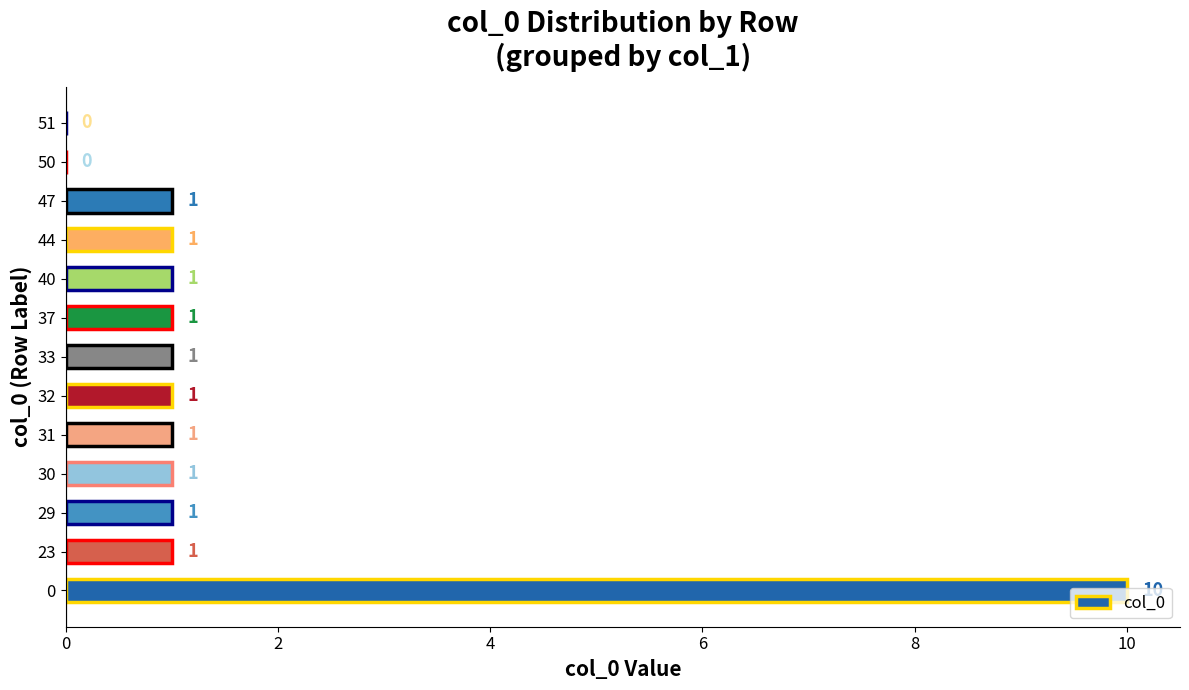

What is the sum of all values?

20